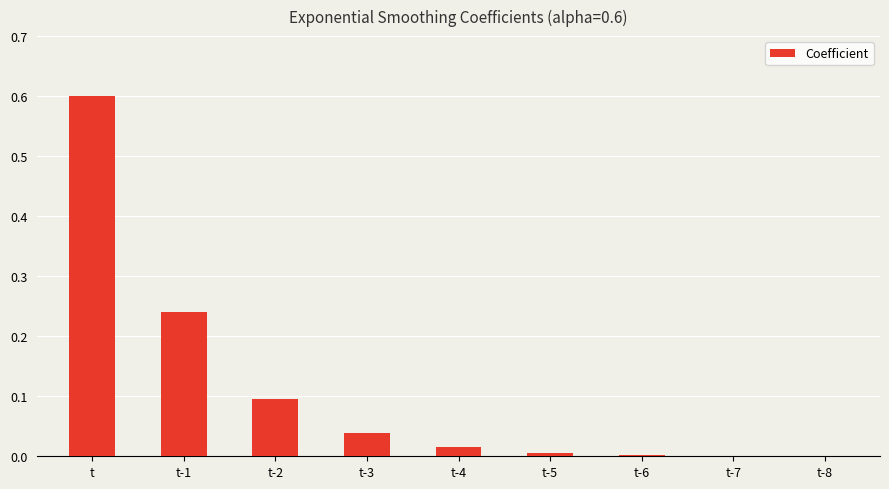

What is the greatest value displayed?

0.6